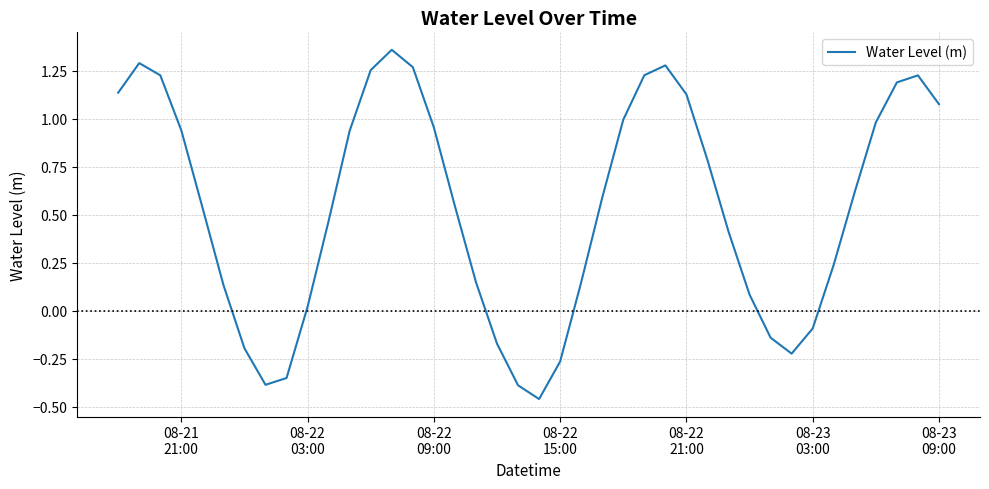

What is the difference between the maximum and minimum values?

1.8